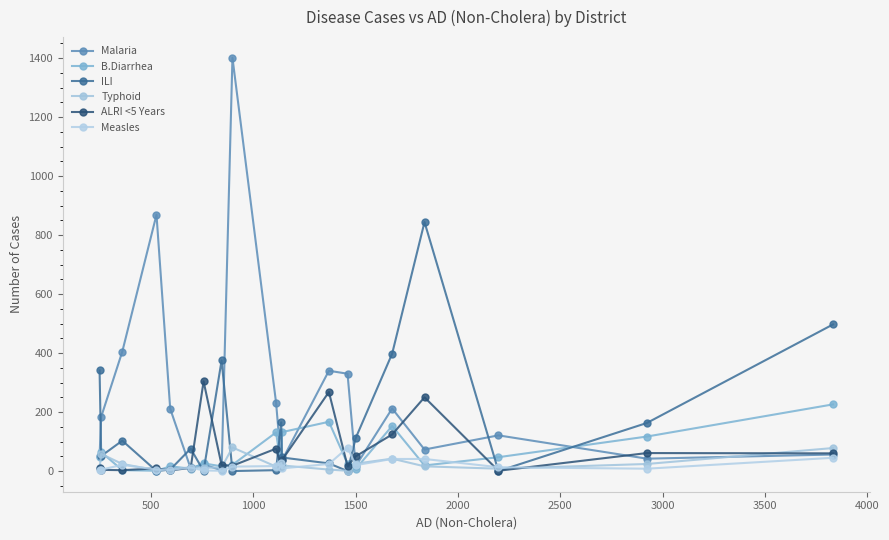

How many values in the ALRI <5 Years series are below 20?

10